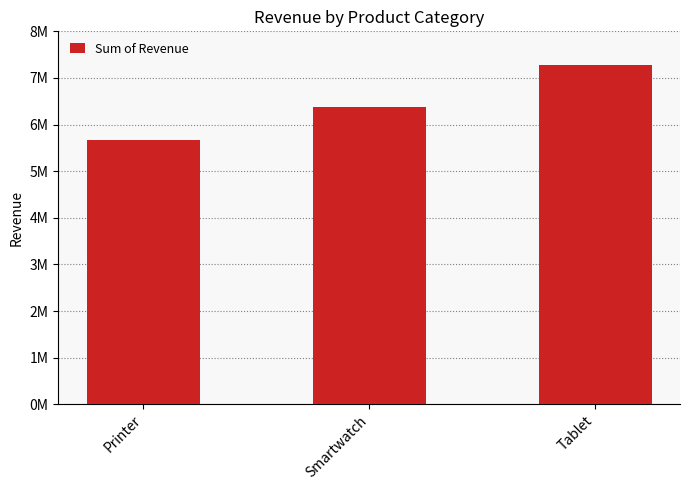

What position from the left is Tablet?

3